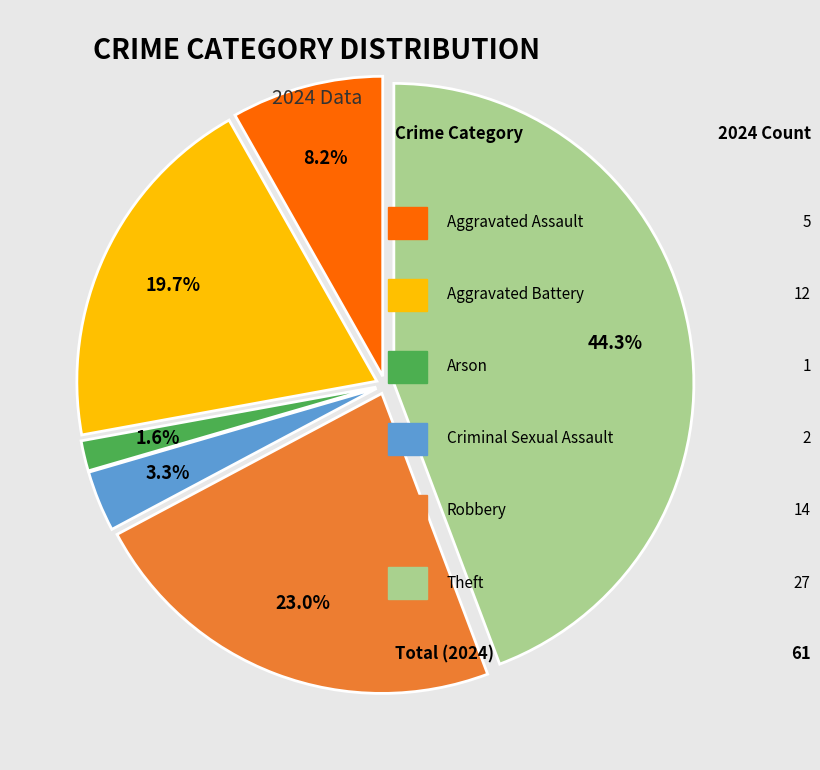

Is there a majority slice in this chart?

No